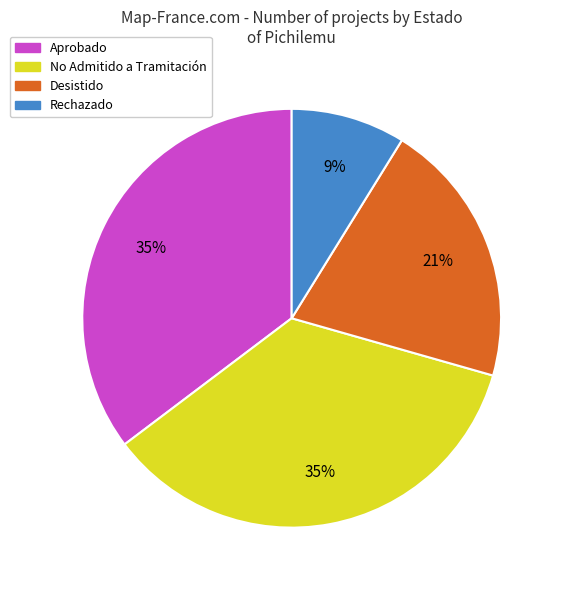

To the nearest percent, what is the average slice percentage?

25%